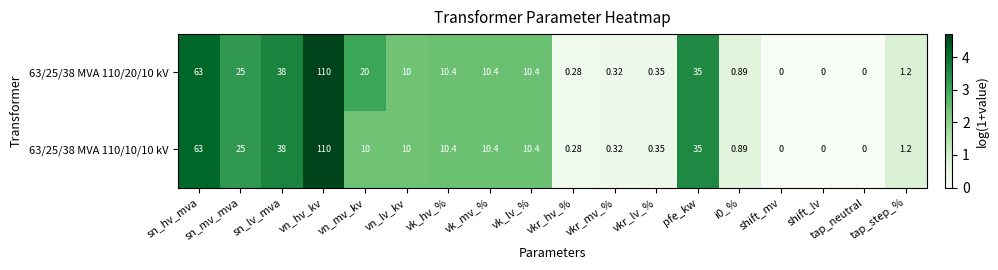

Is the value of 63/25/38 MVA 110/20/10 kV at sn_mv_mva greater than the value of 63/25/38 MVA 110/10/10 kV at vk_hv_%?

Yes